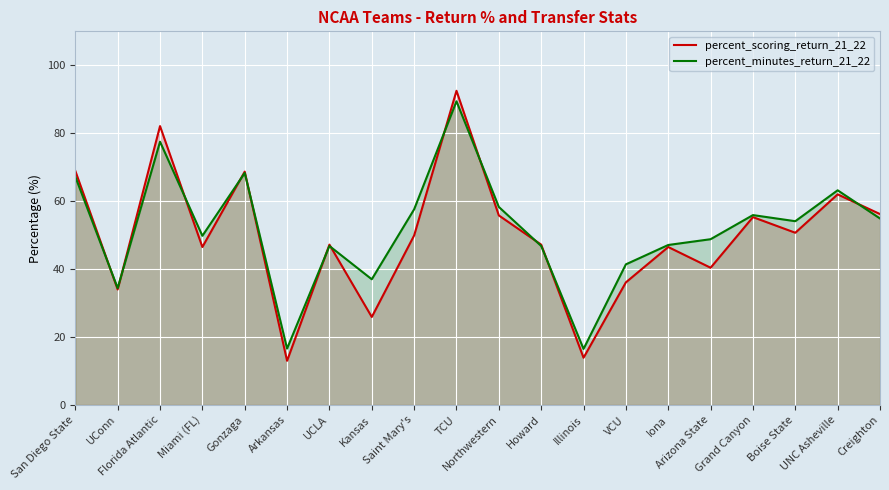

How many intersections are there between percent_scoring_return_21_22 and percent_minutes_return_21_22?

12